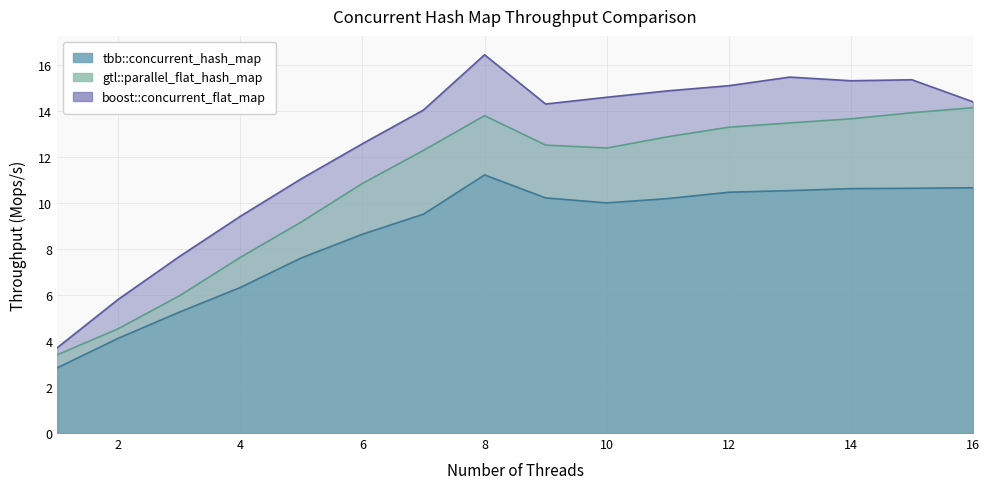

What is the total value across all series at 1?

9.9